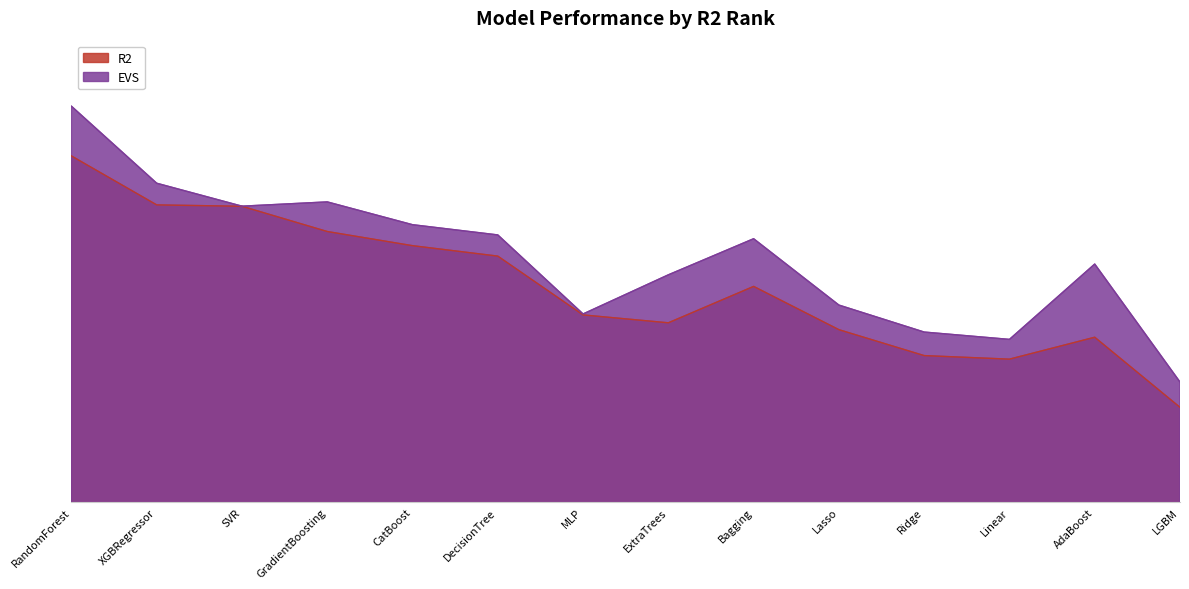

How many interior local valleys does the R2 series have?

2